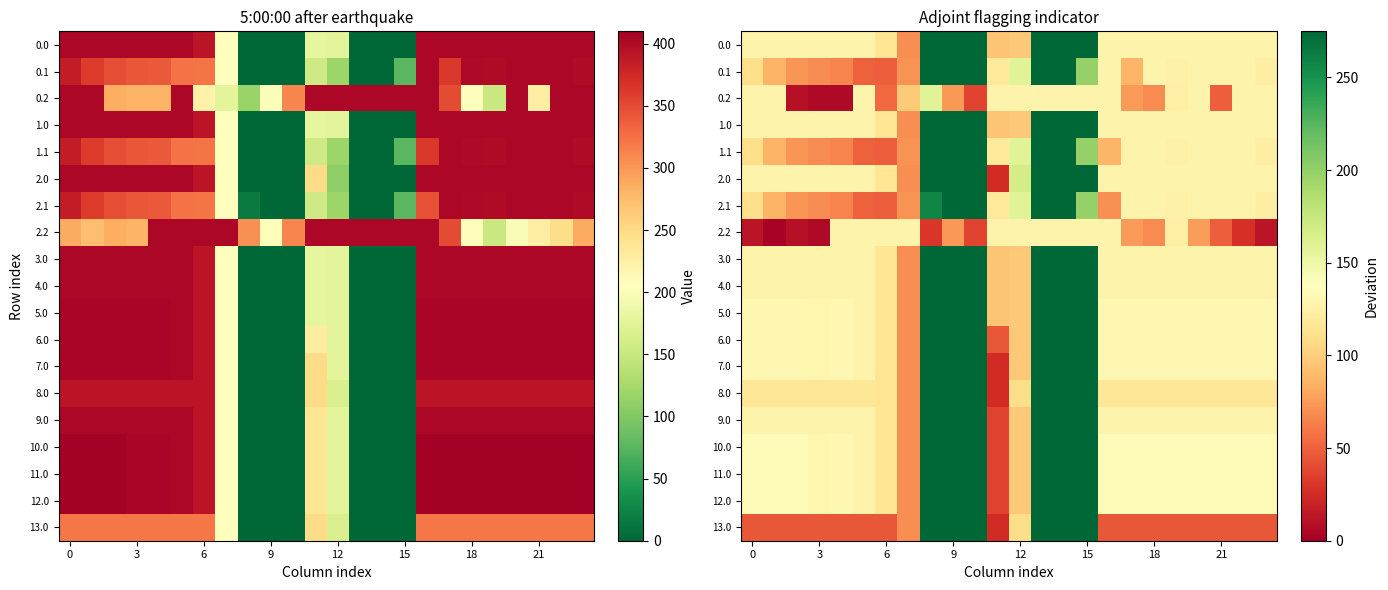

What is the smallest value displayed?

2.2